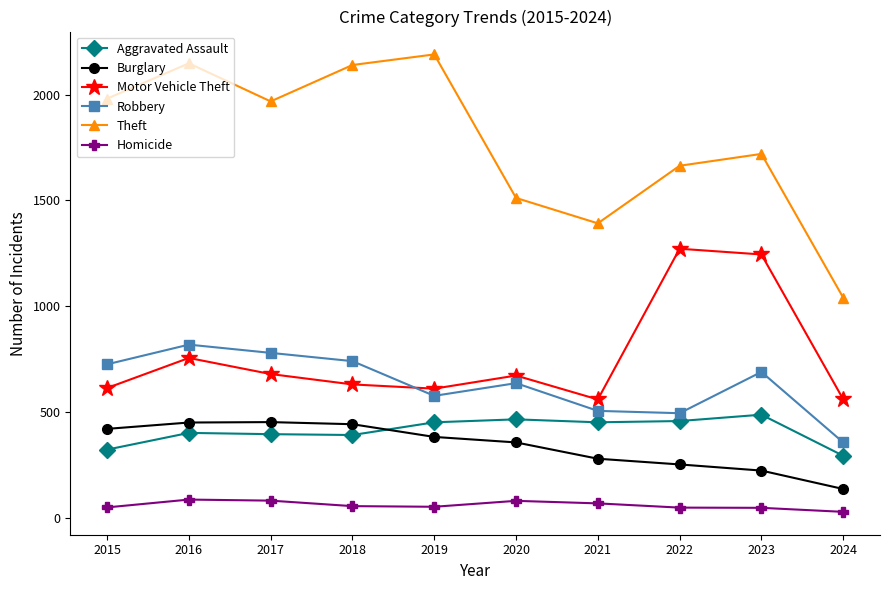

Is it true that Motor Vehicle Theft equals 560 at 2021?

True